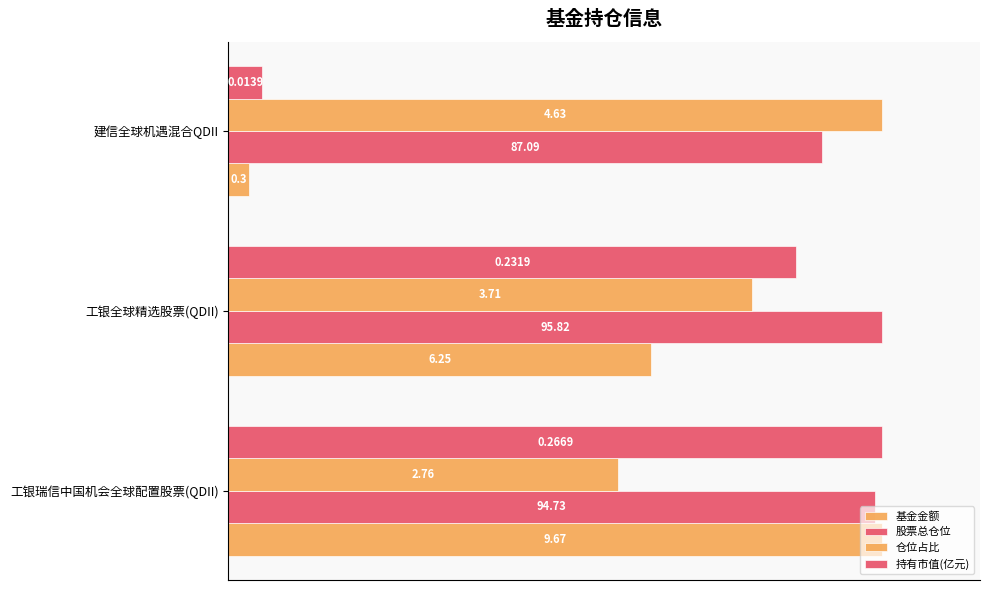

Which series has the largest range (max minus min)?

基金金额